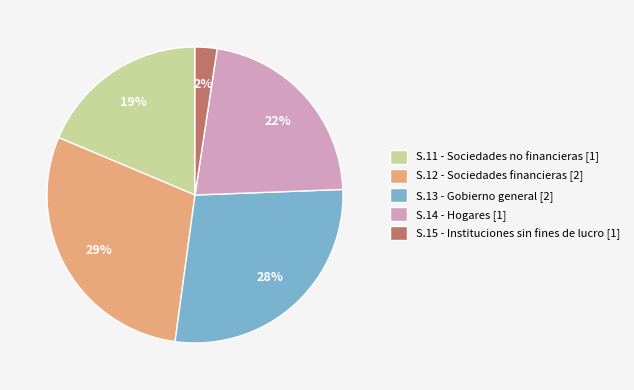

Is there a majority slice in this chart?

No